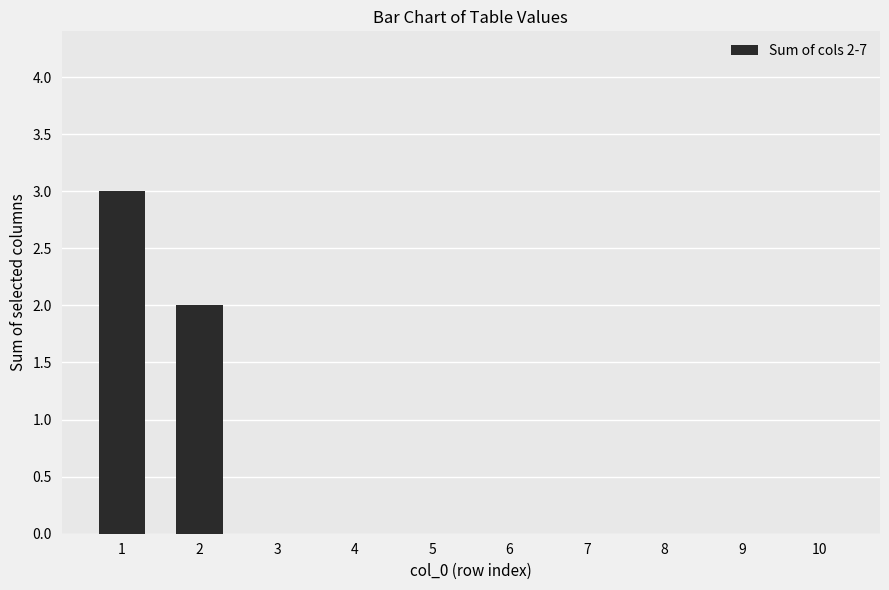

The value at 9 is -2. True or false?

False